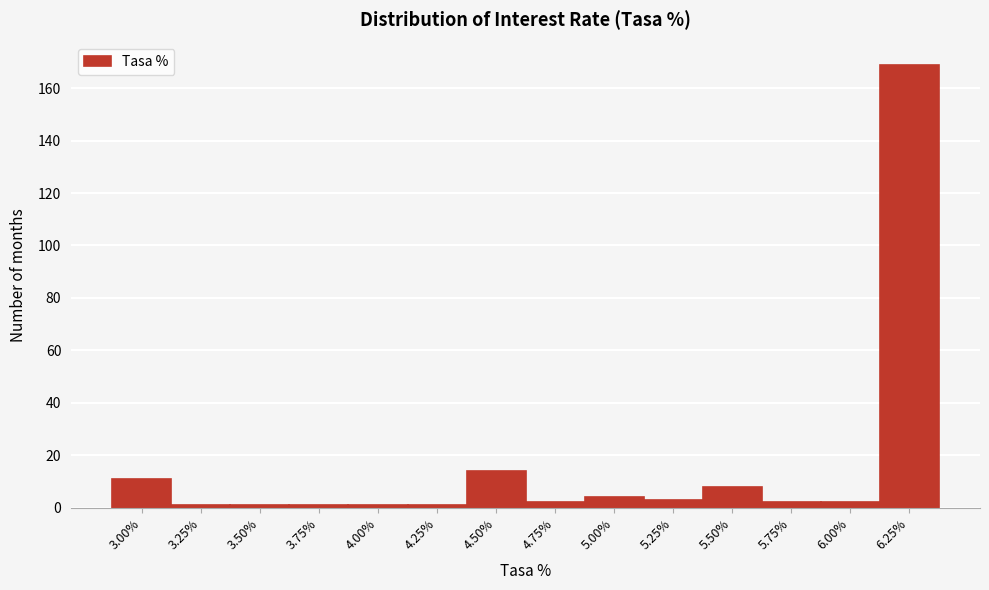

Reading right to left, transcribe all the data shown in this chart.

6.25%=169	6.00%=2	5.75%=2	5.50%=8	5.25%=3	5.00%=4	4.75%=2	4.50%=14	4.25%=1	4.00%=1	3.75%=1	3.50%=1	3.25%=1	3.00%=11